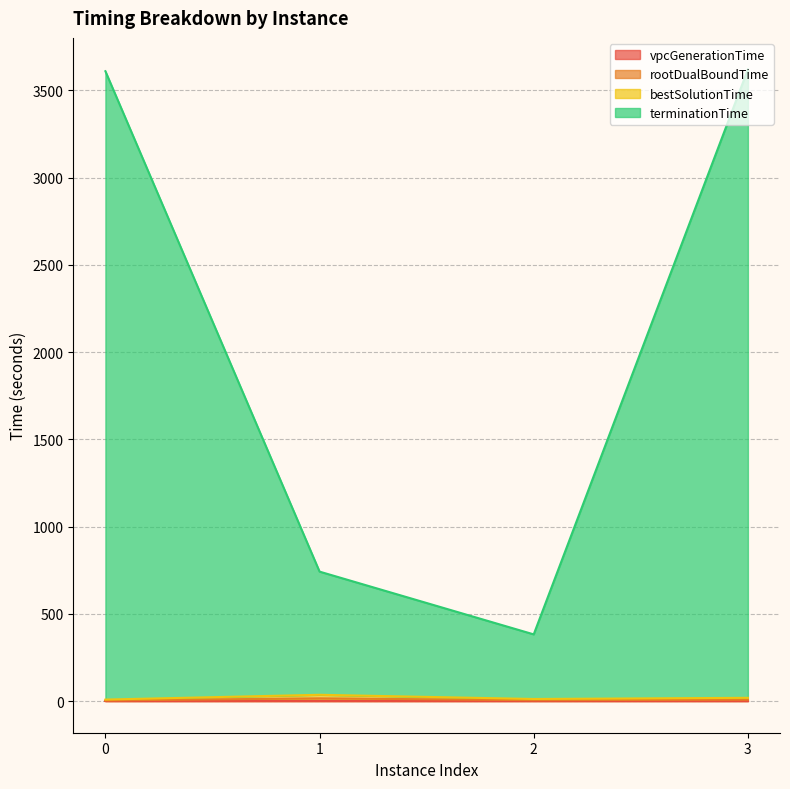

How many data points in bestSolutionTime are above 19?

2